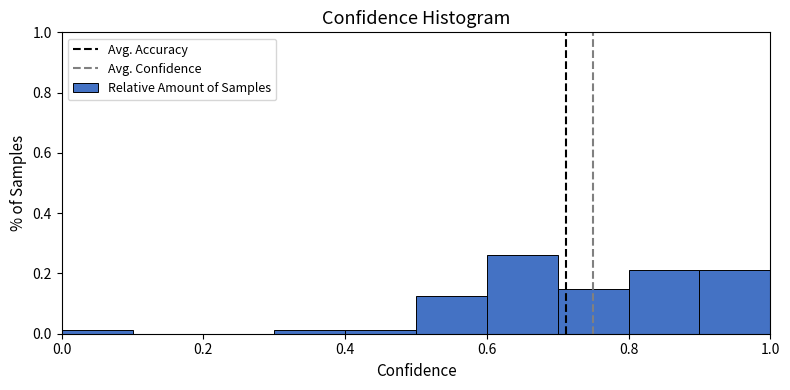

What is the height of the bar covering 0.5 to 0.6 on the x-axis? The values are not printed on the chart, so give them approximately, as read against the axis.

0.12